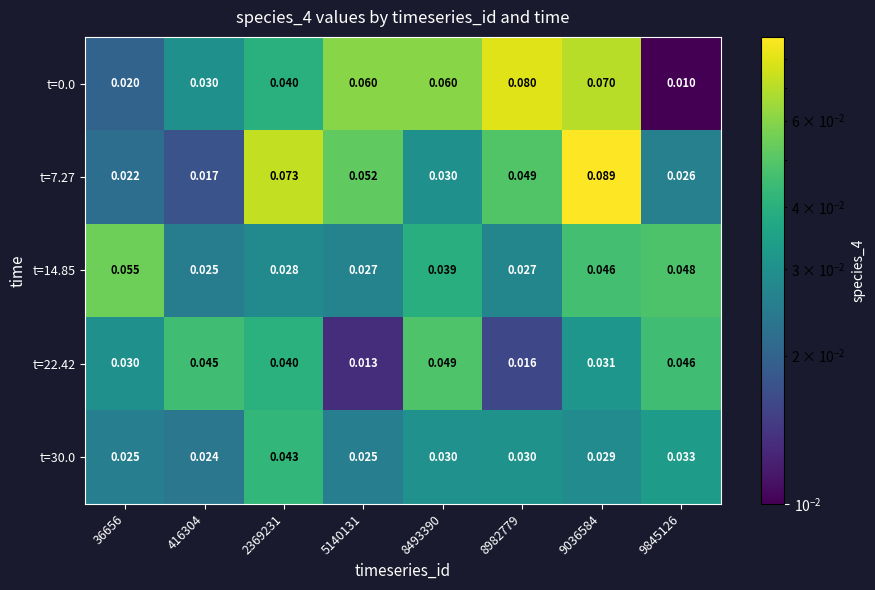

Is the value of t=22.42 at 8493390 greater than the value of t=7.27 at 8493390?

Yes